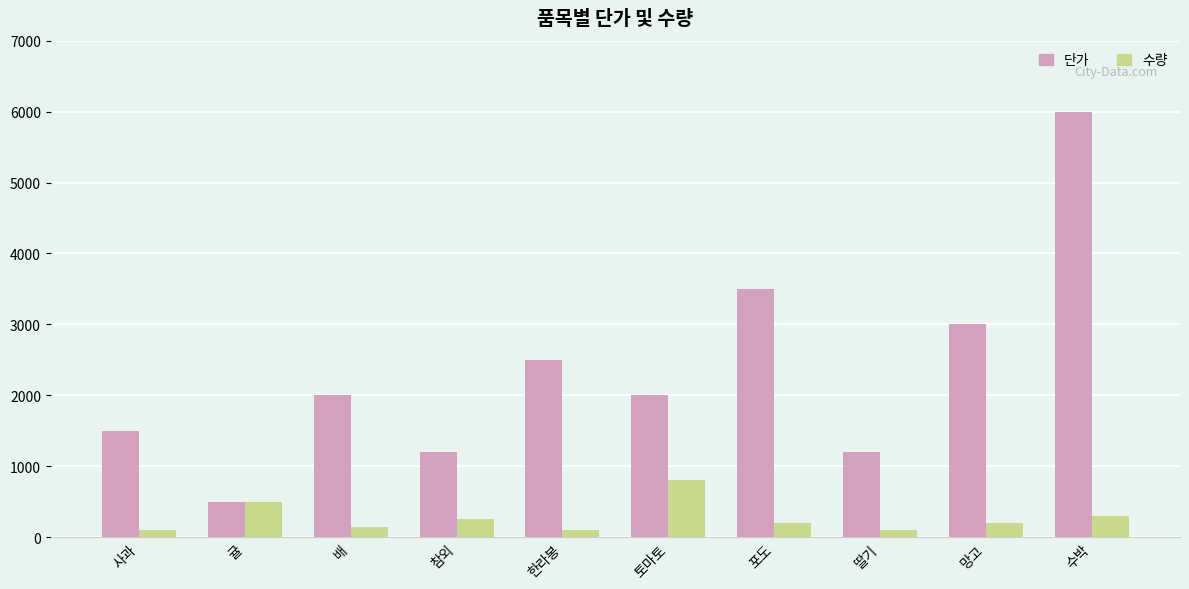

What position from the right is 귤?

9